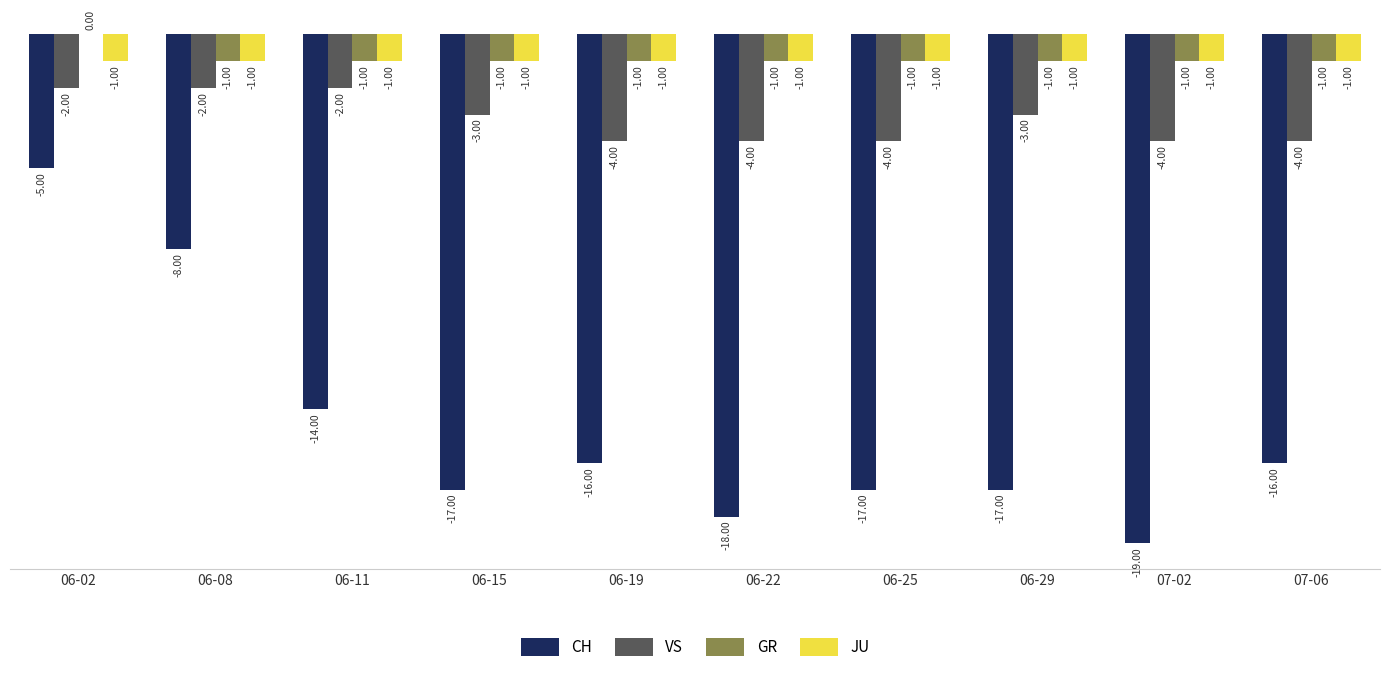

Which series has the largest total across all categories?

GR